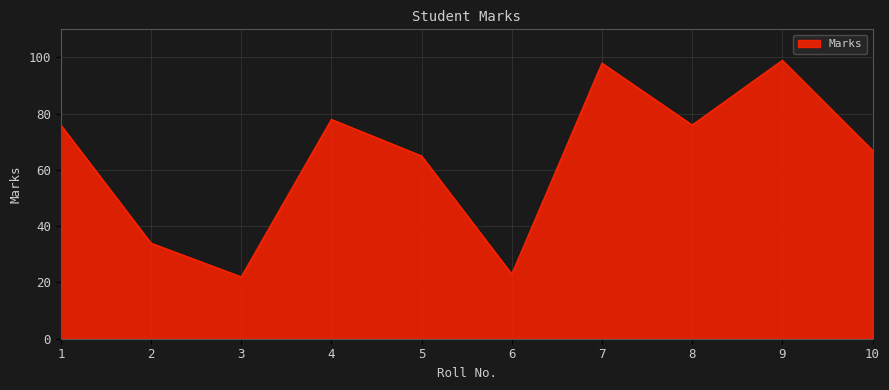

What is the change in value from 3 to 4?

+56